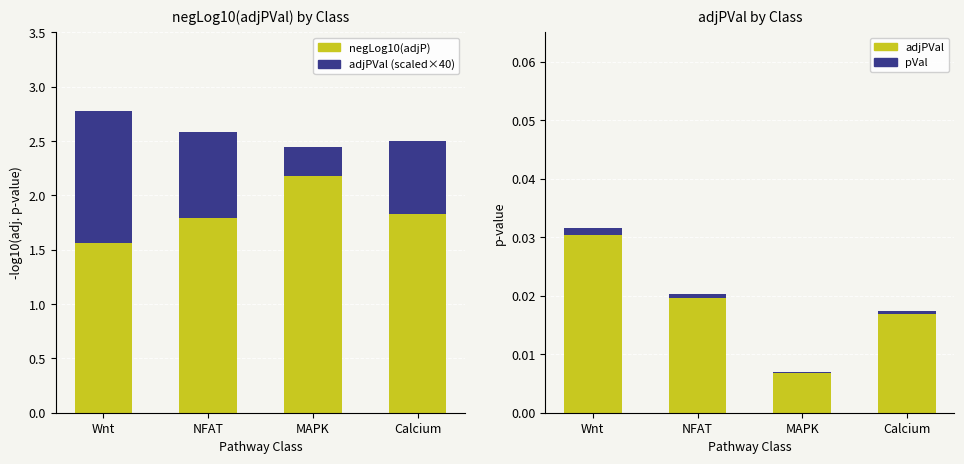

Count the negLog10(adjP) values in the range 1 to 2.

3